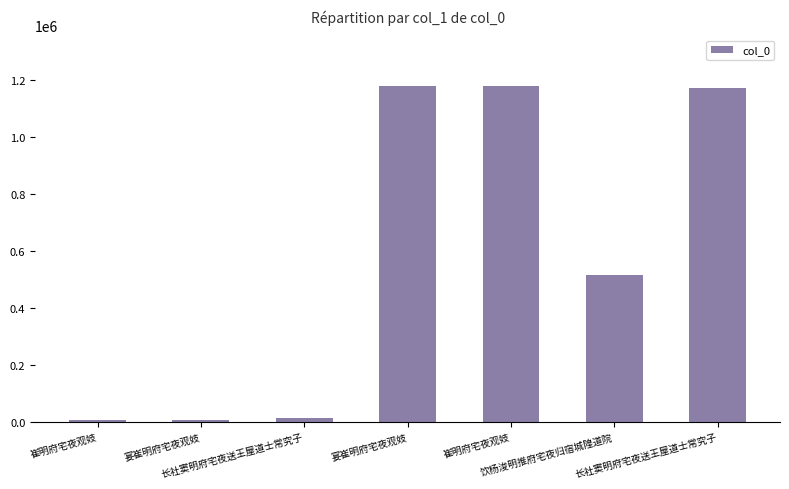

Count the number of data series in this chart.

1